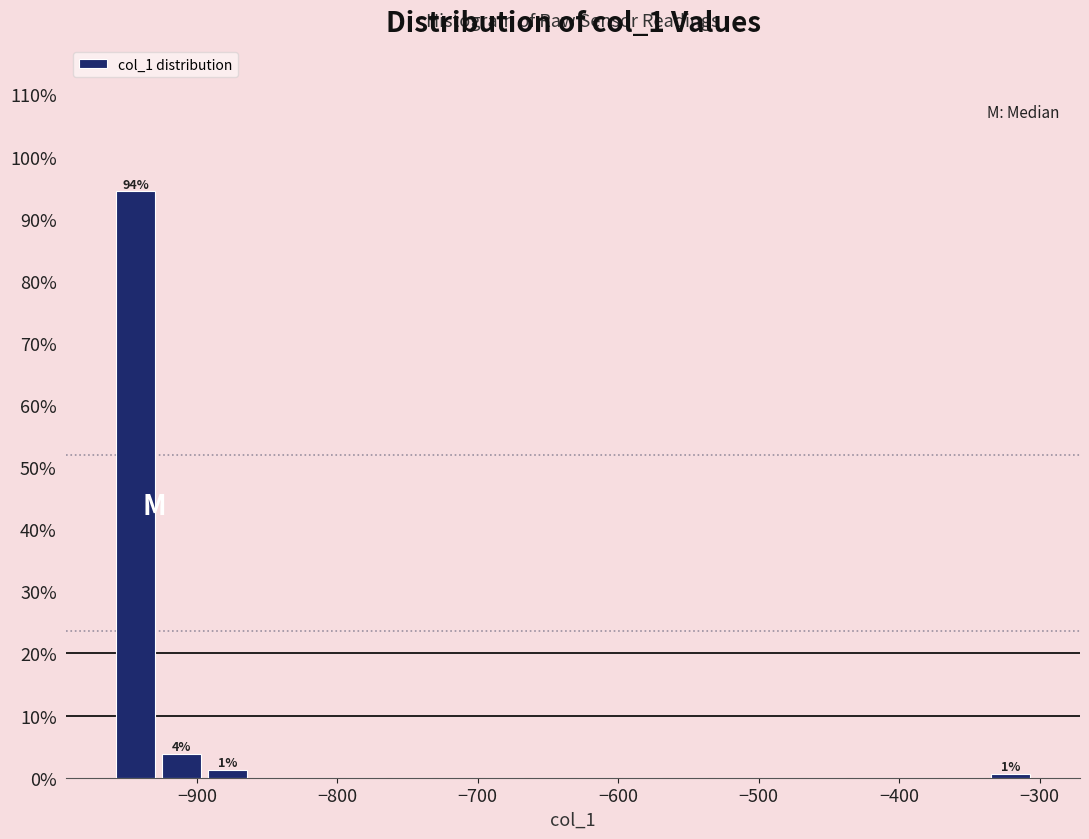

Read against the x-axis, roughly where is the centre of the tallest bar?

-940